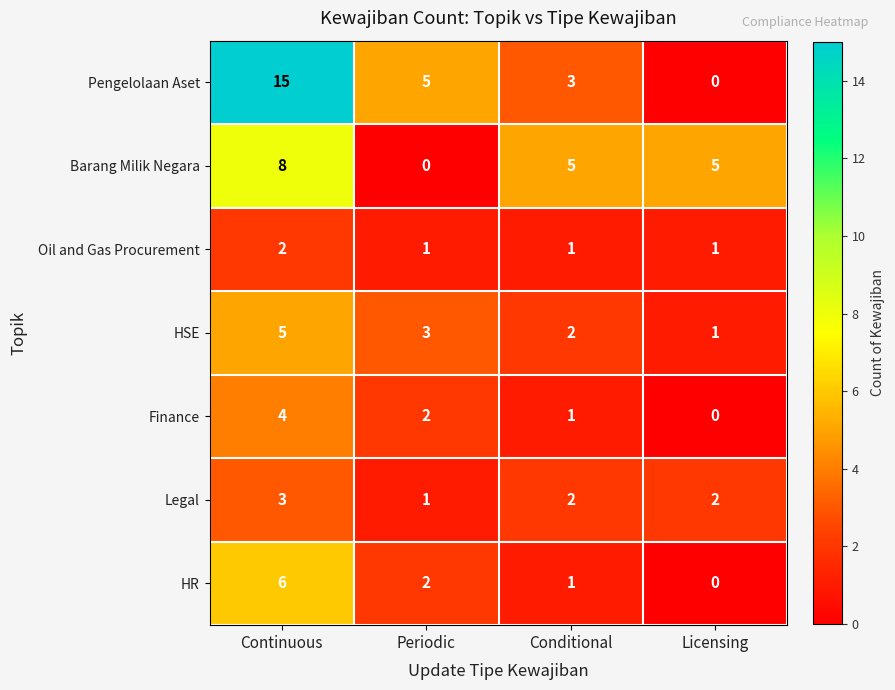

What is the maximum value shown in the chart?

15